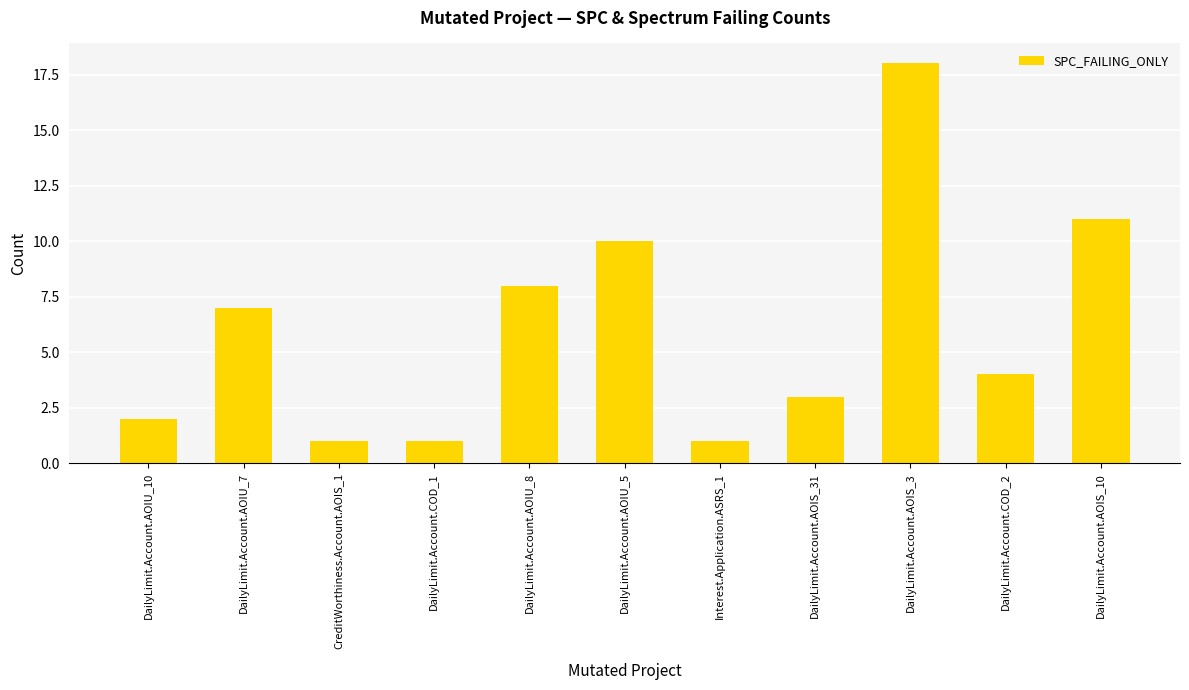

What value does the data have at DailyLimit.Account.AOIU_8, to the nearest 10?

10